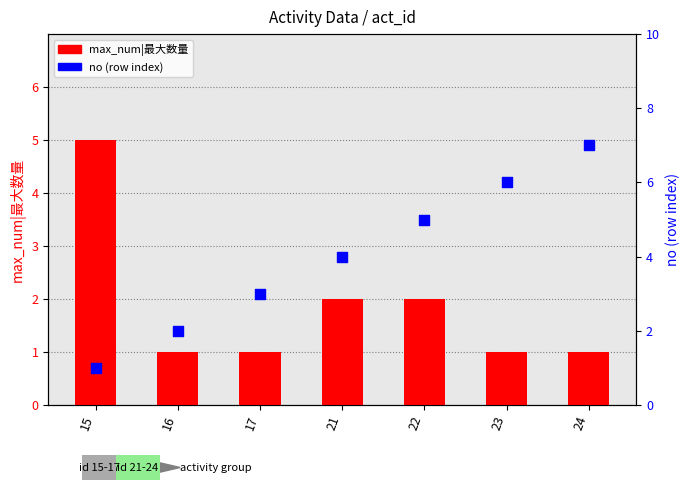

Which series has the widest spread of Y values?

no (row)